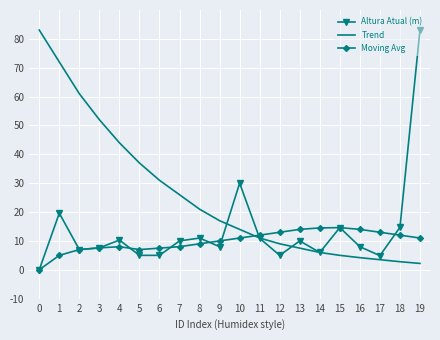

What is the total value across all series at 18?

29.5